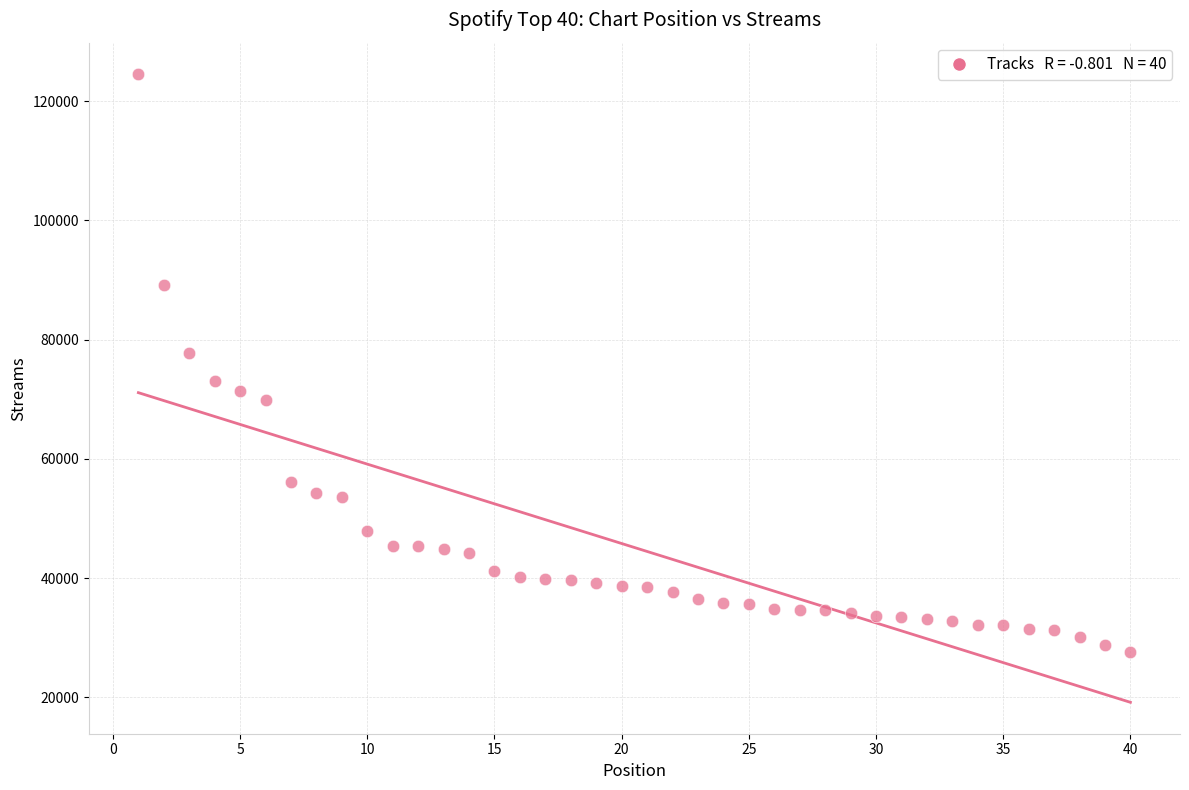

What Y value in the scatter plot is closest to 76083?

77753